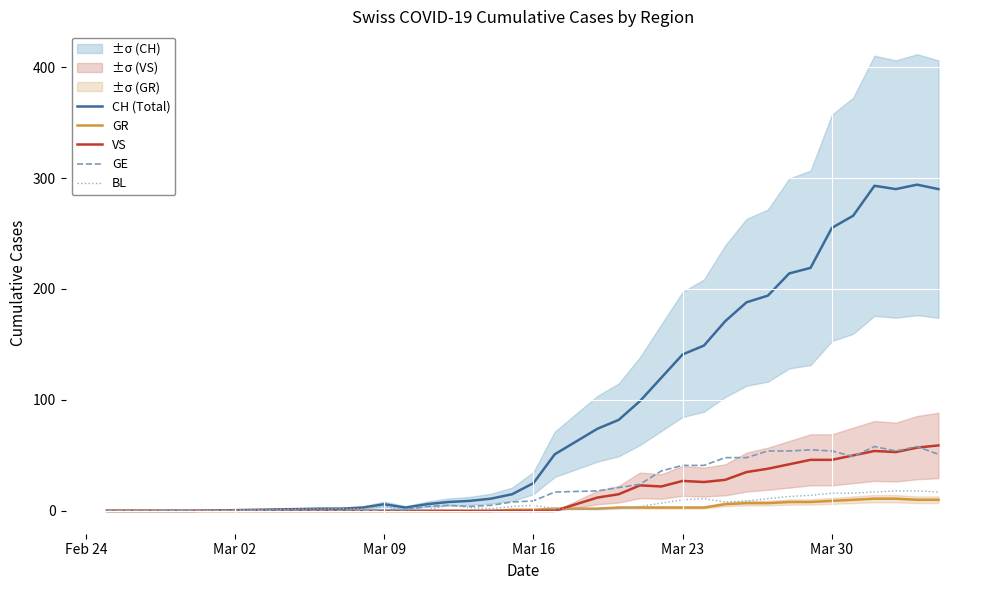

Which series has the largest total across all categories?

CH (Total)